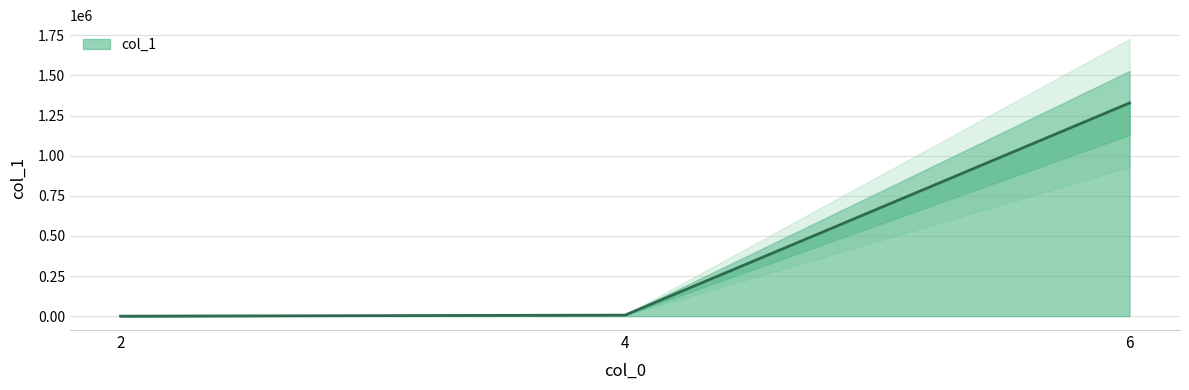

At which category does the chart reach its peak across all series?

6